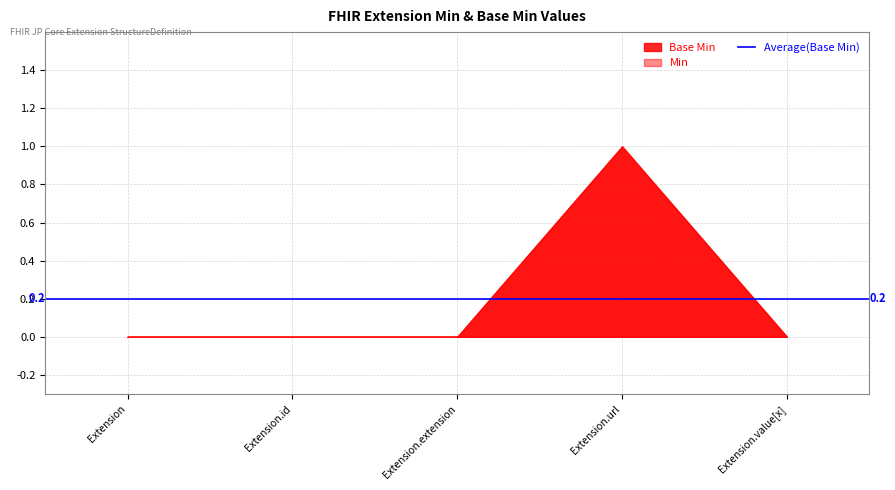

True or false: Min and Base Min intersect in this chart.

False